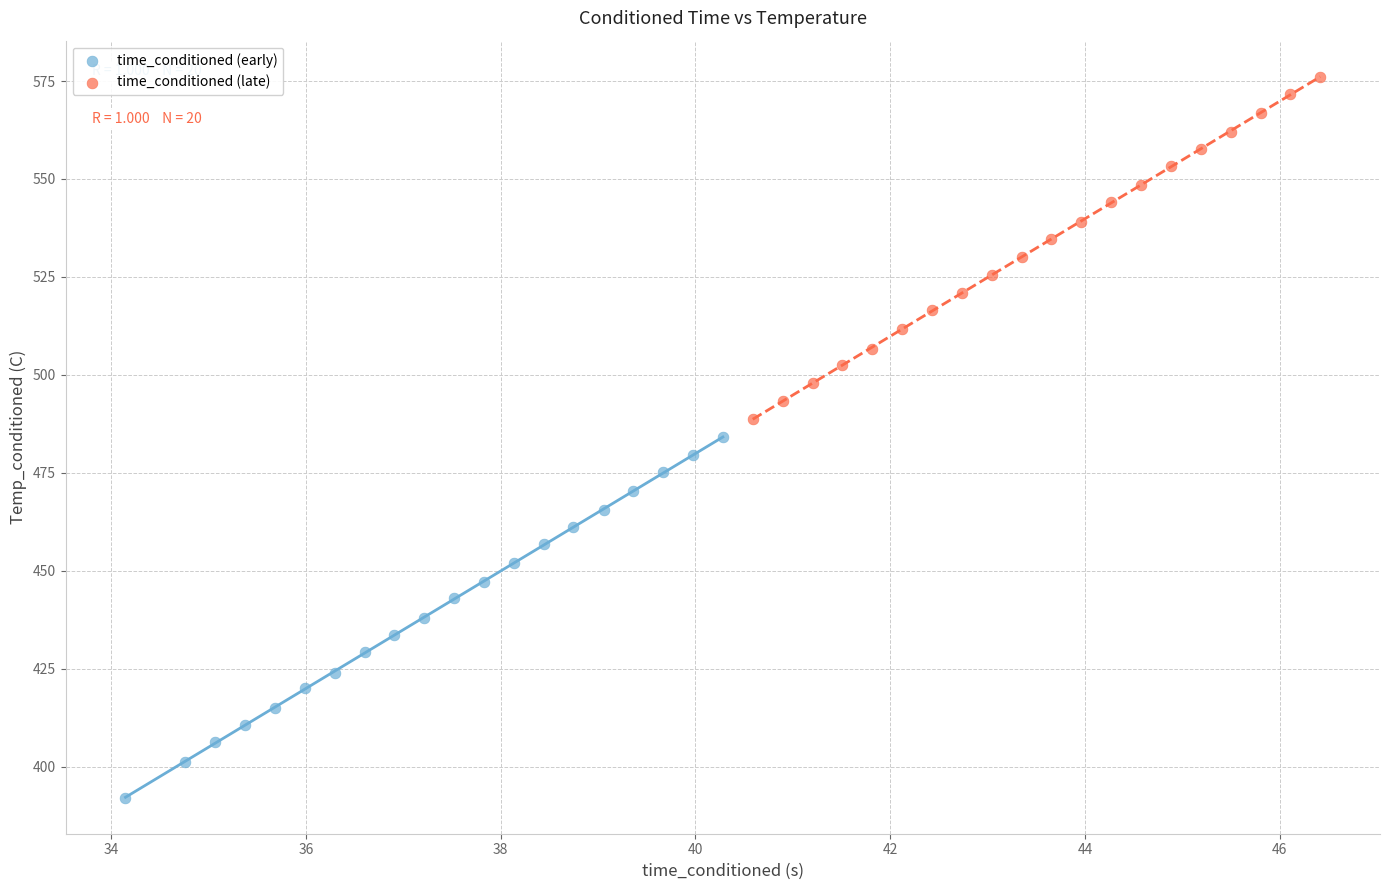

Which series contains the highest Y value?

time_conditioned (late)